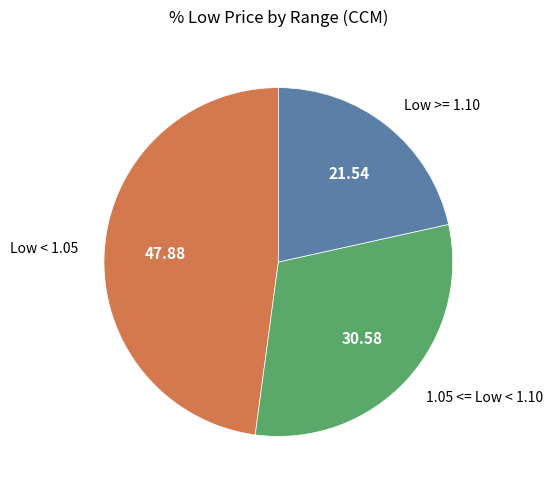

Is there a majority slice in this chart?

No